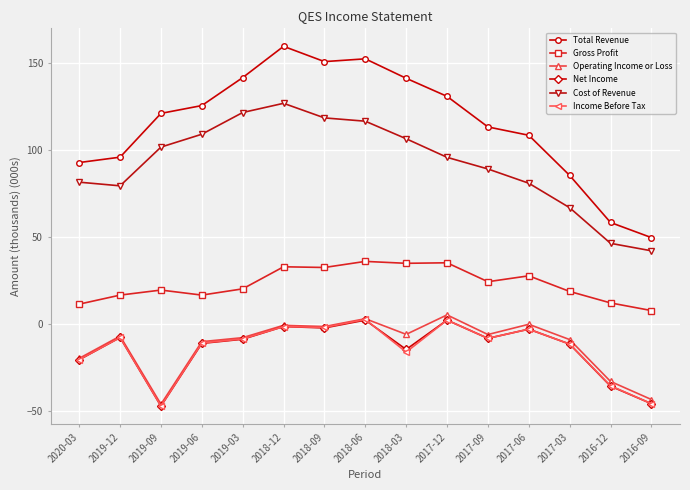

How many data points does each series have?

15